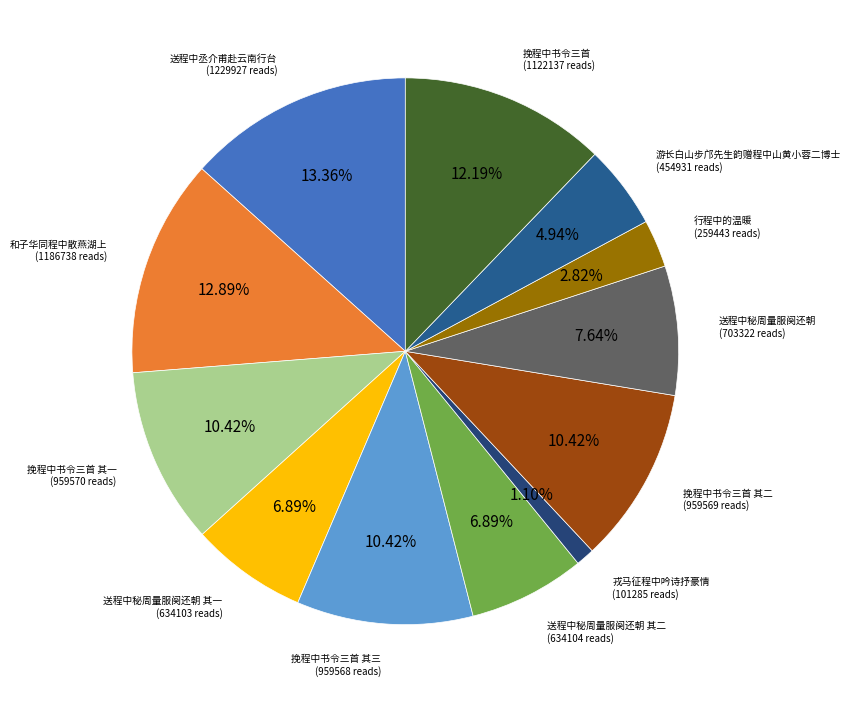

Is there any slice that represents more than half of the pie?

No